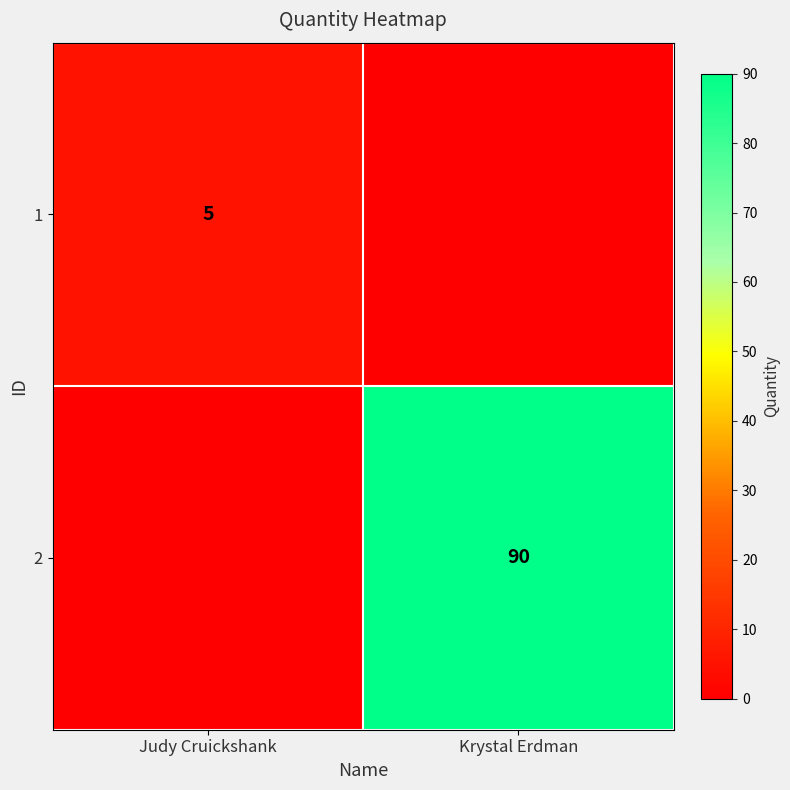

The 2 series shows 140 at Krystal Erdman. True or false?

False